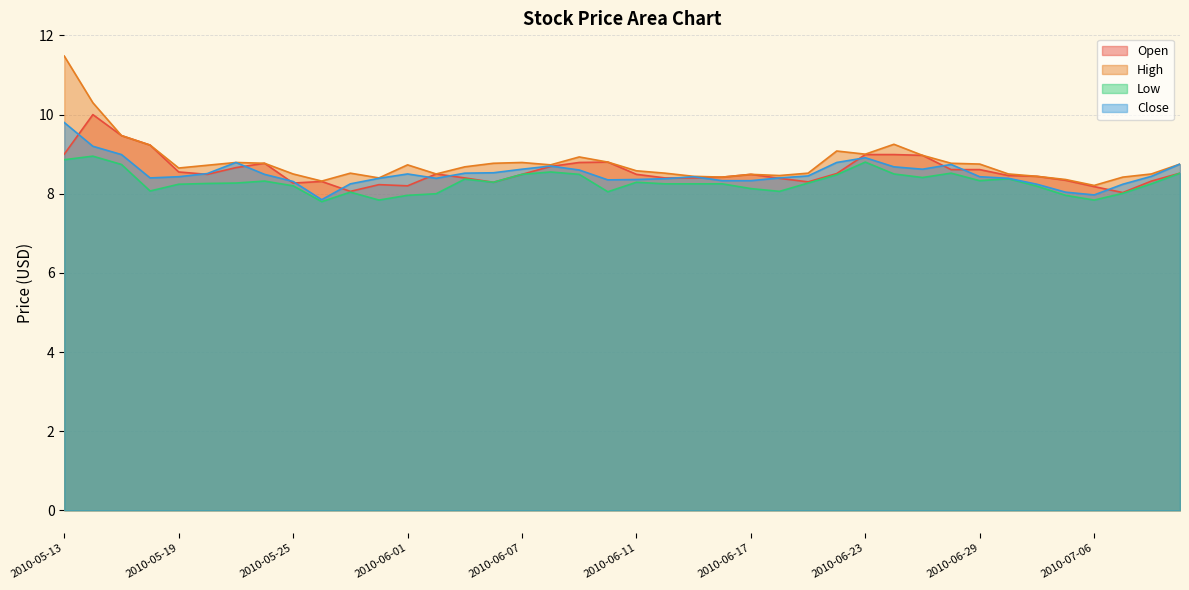

Rank the series by their maximum value, from highest to lowest.

High, Open, Close, Low